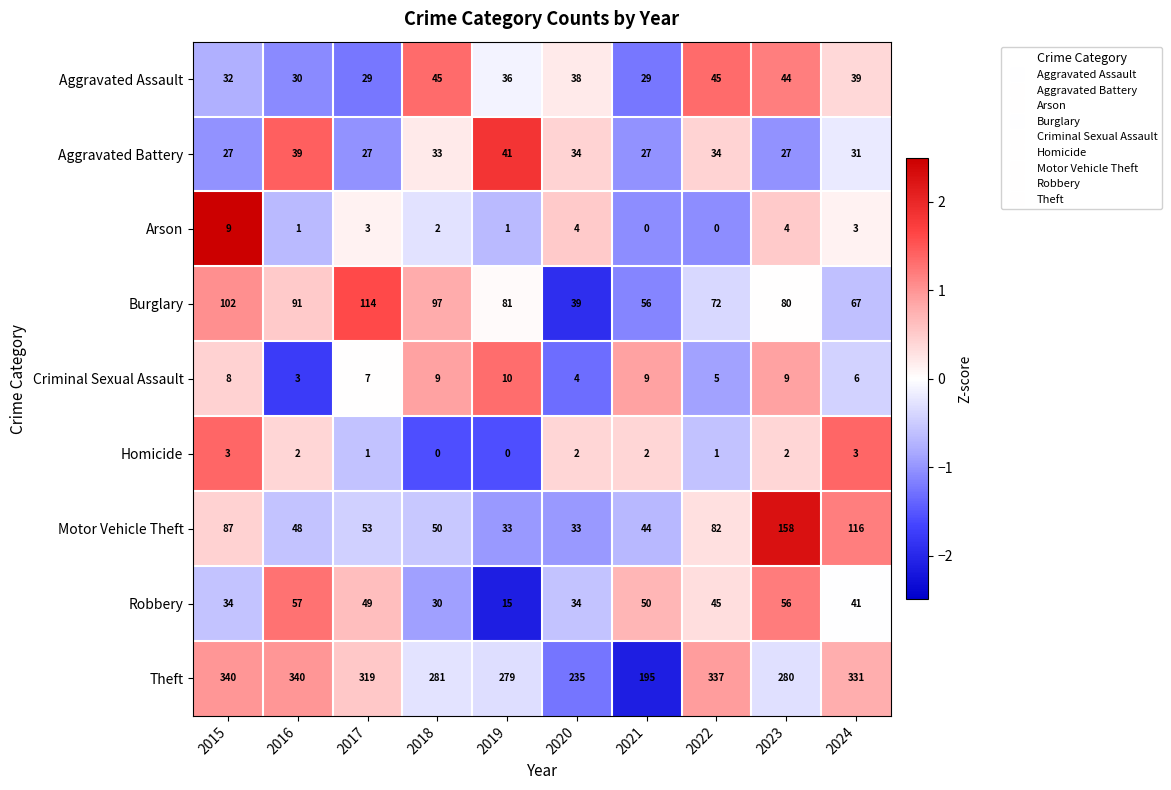

Which series has the largest range (max minus min)?

Theft